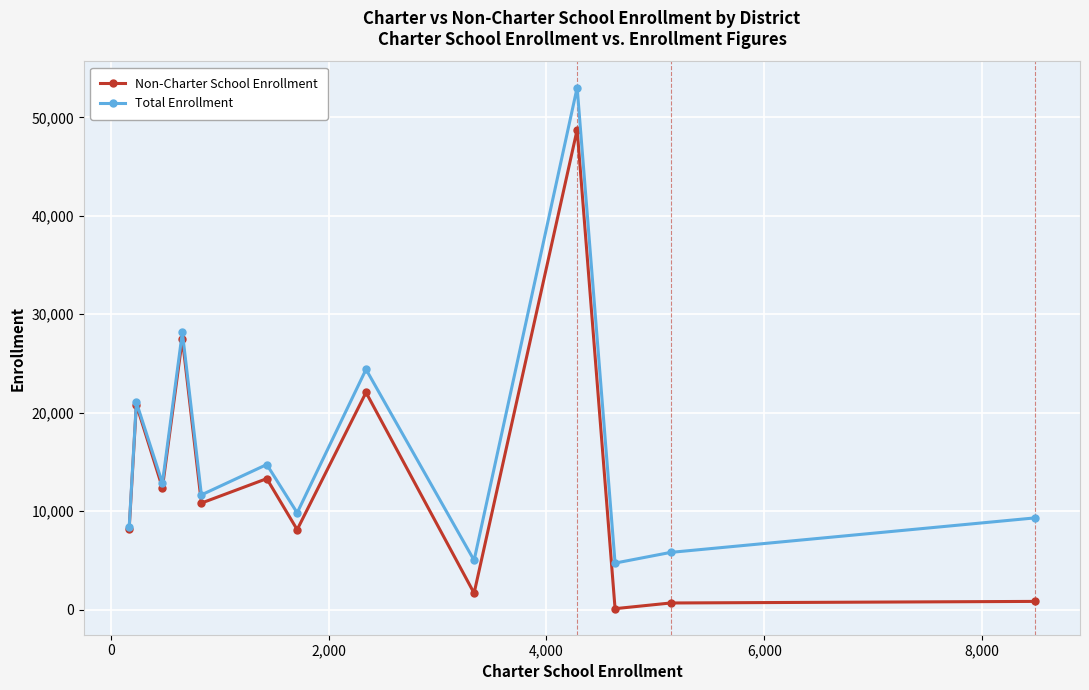

Which series has the largest total across all categories?

Total Enrollment